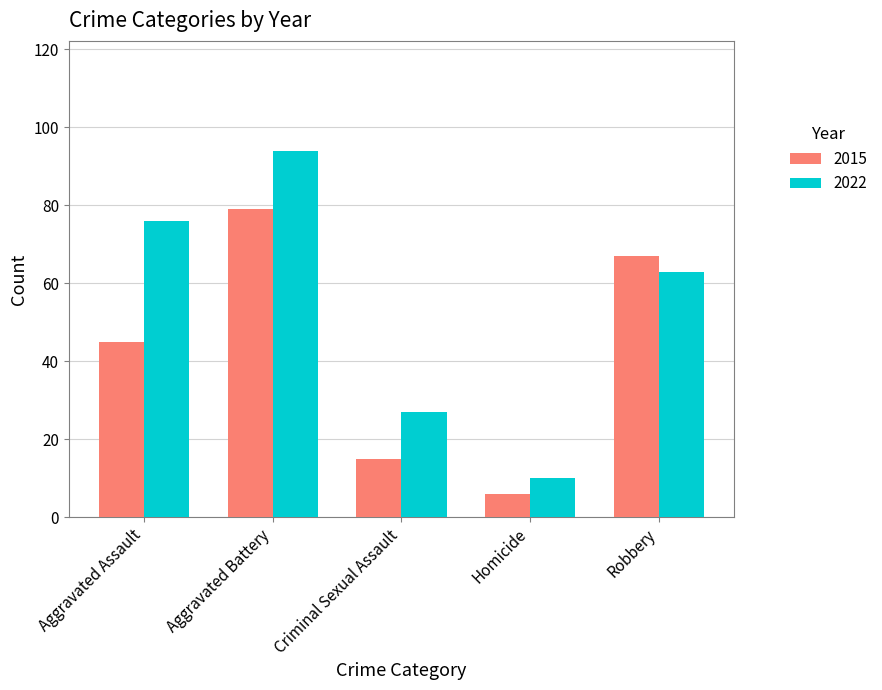

Where is 2022 nearest to the value 52?

Robbery